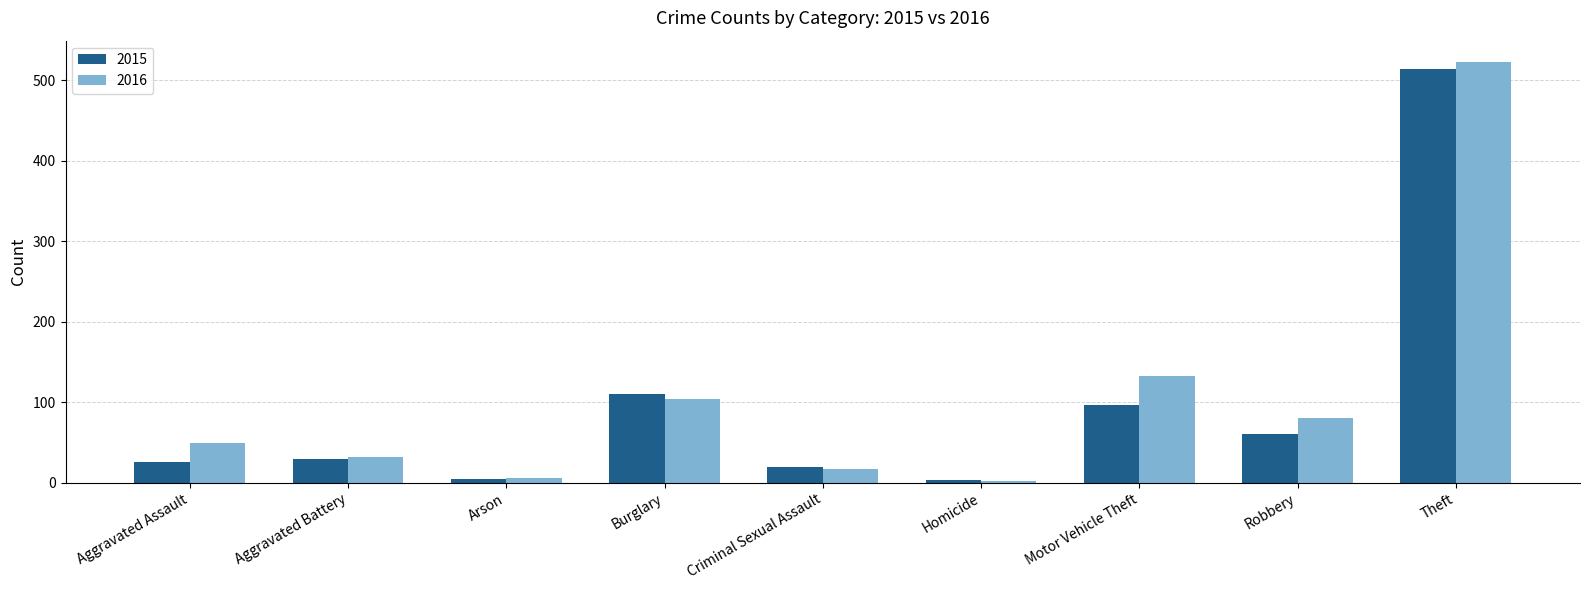

The 2016 series shows 265 at Theft. True or false?

False